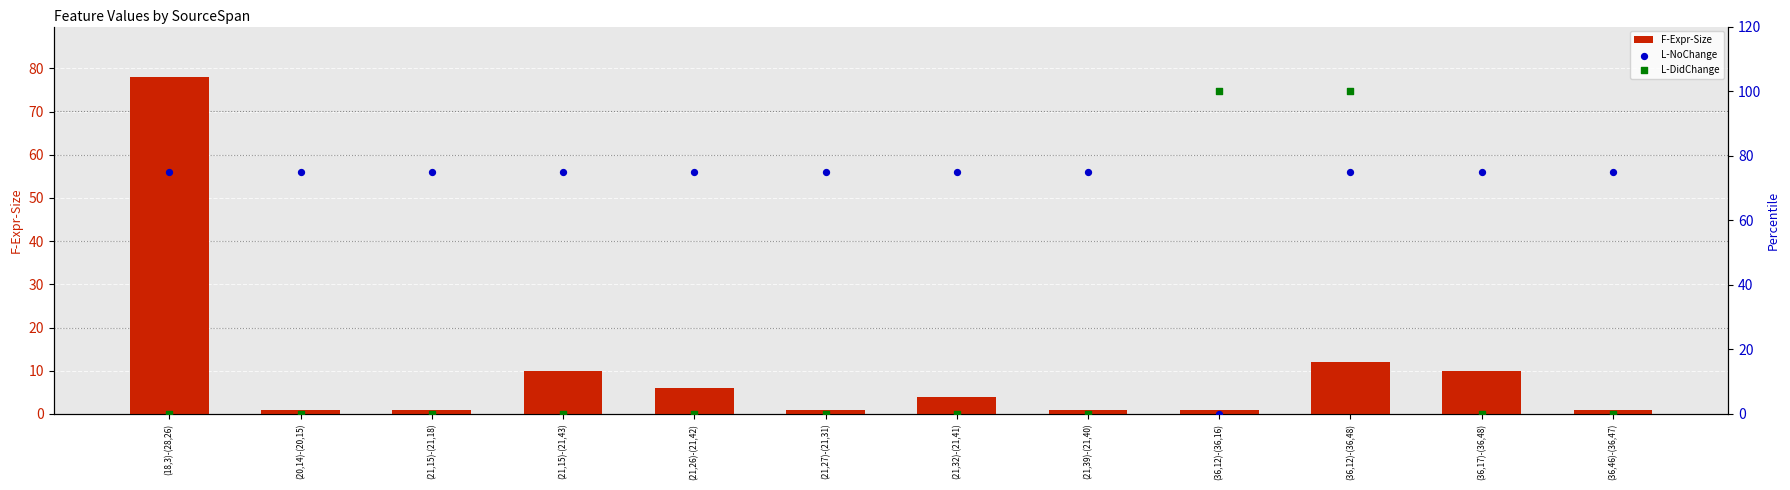

What is the total value across all series at (18,3)-(28,26)?

153